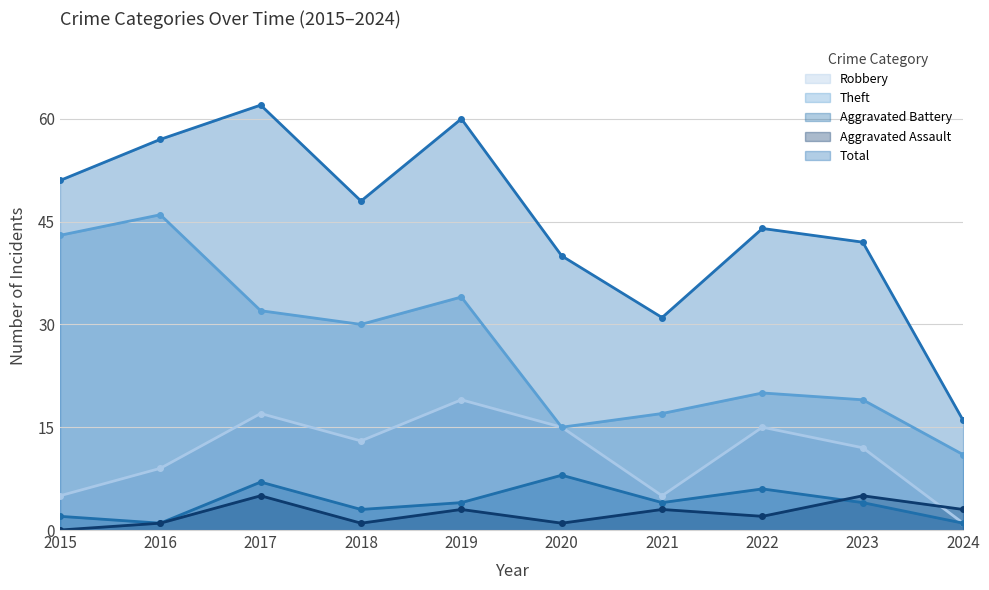

The value of Aggravated Battery at 2018 is 4. True or false?

False